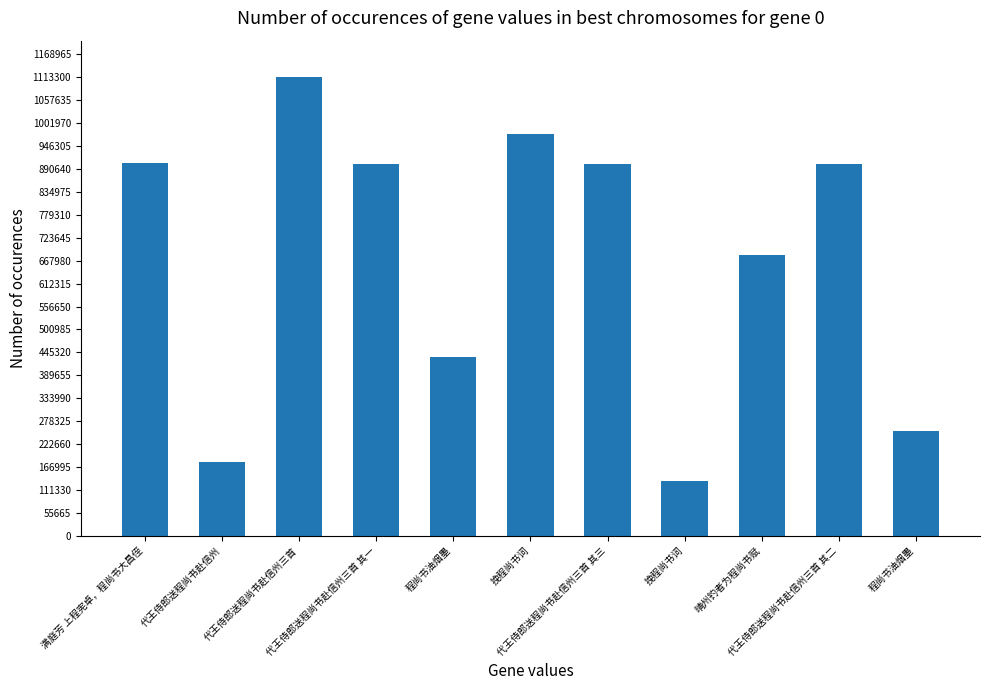

Reading right to left, what are all the values shown in this chart?

253432	901908	681123	132752	901907	975517	434704	901909	1113310	178910	905029